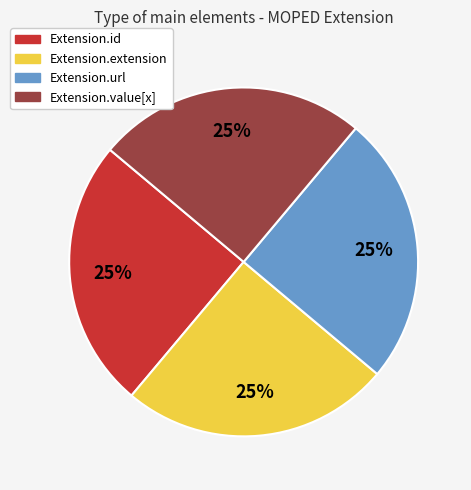

What is the ratio of the value at Extension.url to the value at Extension.value[x]?

1.0